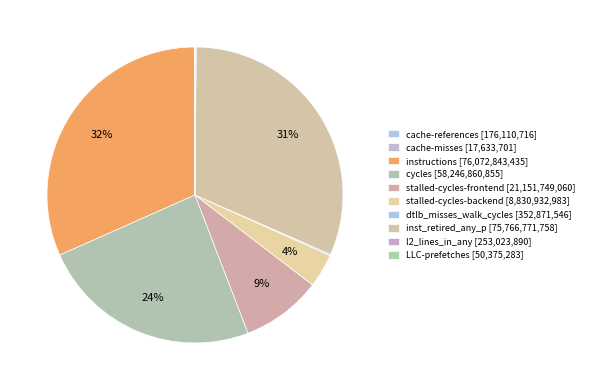

Rank the categories by value from highest to lowest.

instructions, inst_retired_any_p, cycles, stalled-cycles-frontend, stalled-cycles-backend, dtlb_misses_walk_cycles, l2_lines_in_any, cache-references, LLC-prefetches, cache-misses